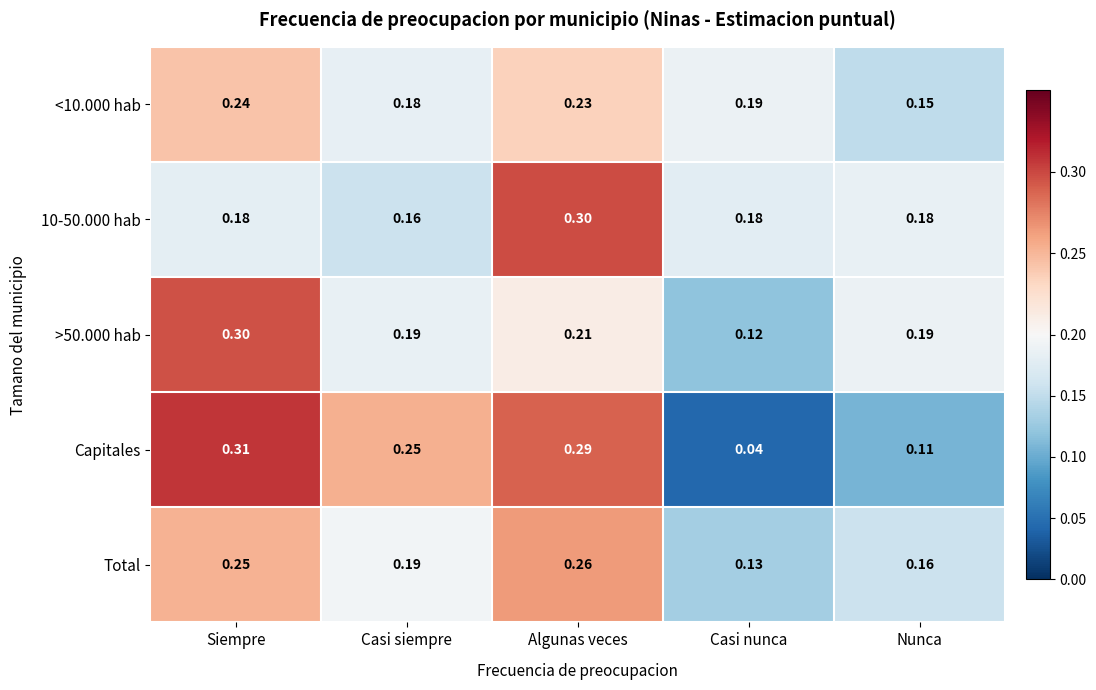

At which category is the sum across all series the highest?

Algunas veces